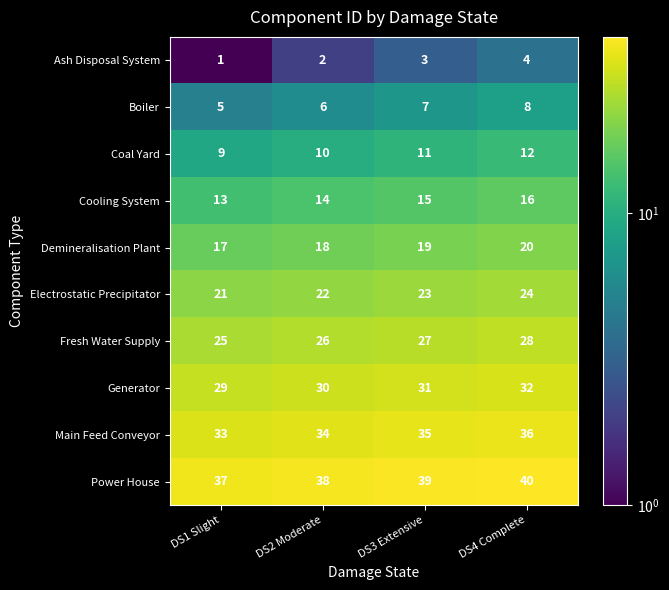

Rank the series by their maximum value, from lowest to highest.

Ash Disposal System, Boiler, Coal Yard, Cooling System, Demineralisation Plant, Electrostatic Precipitator, Fresh Water Supply, Generator, Main Feed Conveyor, Power House